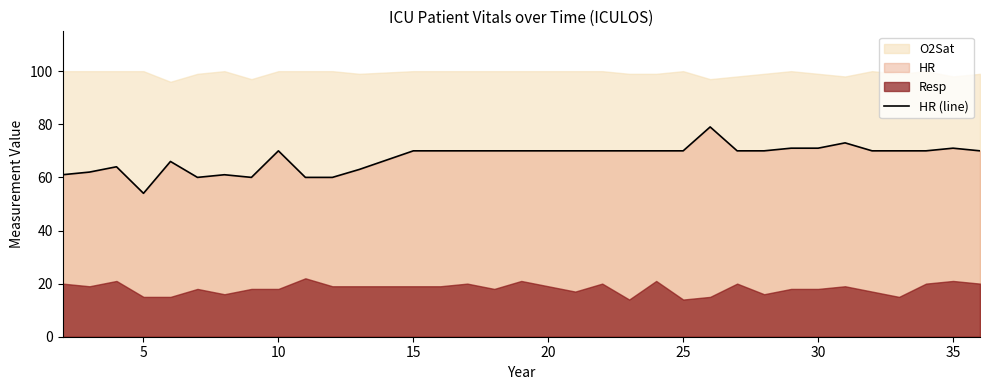

The HR (line) series shows 70 at 25. True or false?

True